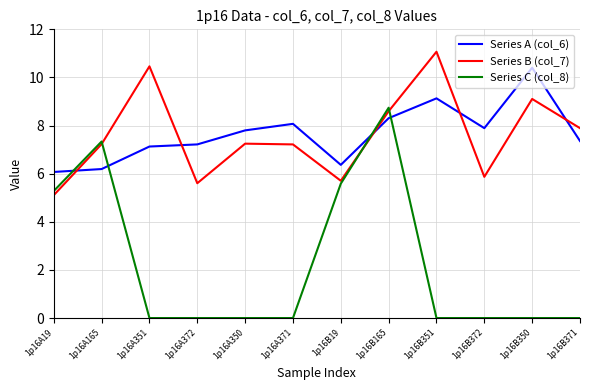

What is the difference between the maximum and second lowest values in the Series A (col_6) series?

4.2